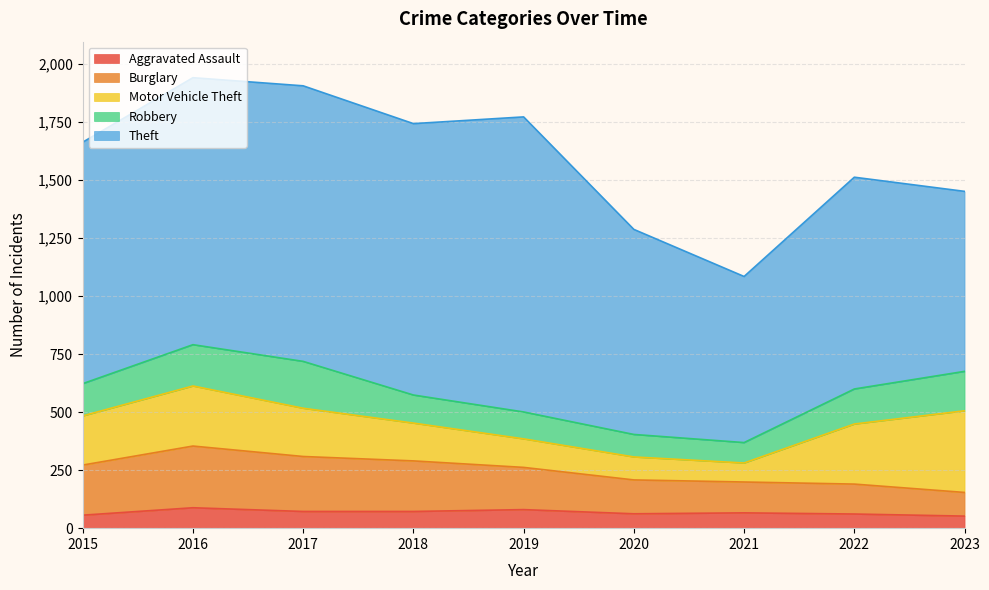

What is the sum of all Aggravated Assault values?

609